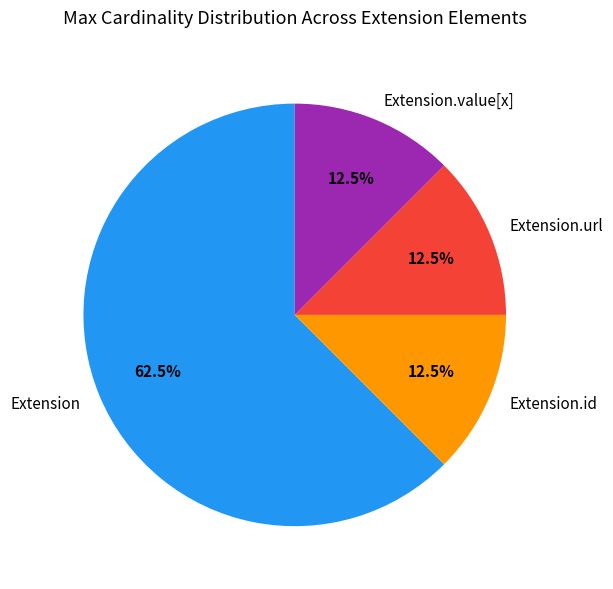

Which category has the biggest portion of the pie?

Extension